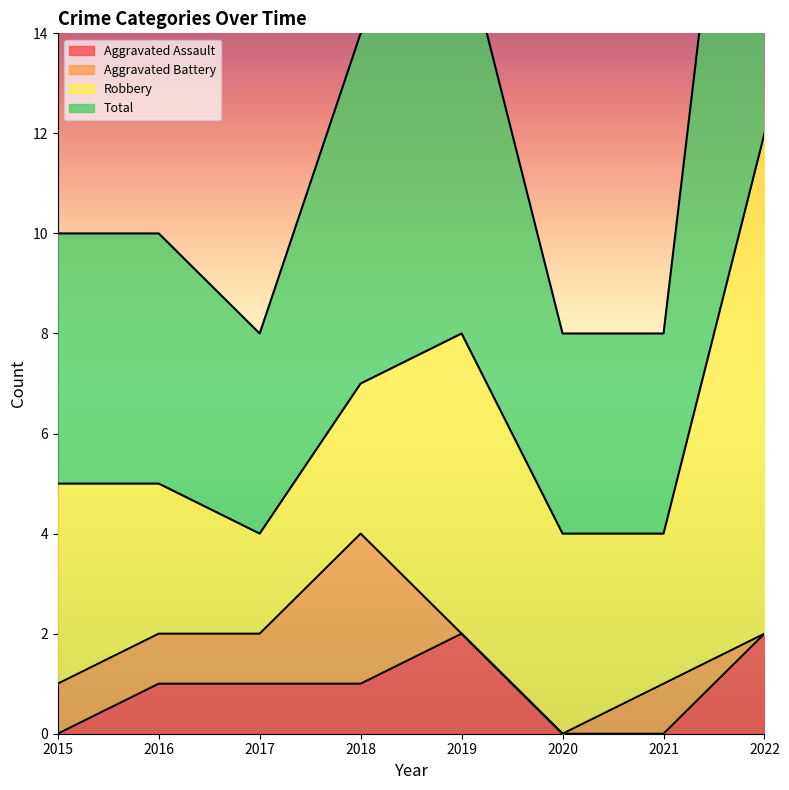

The value of Total at 2019 is 16. True or false?

True